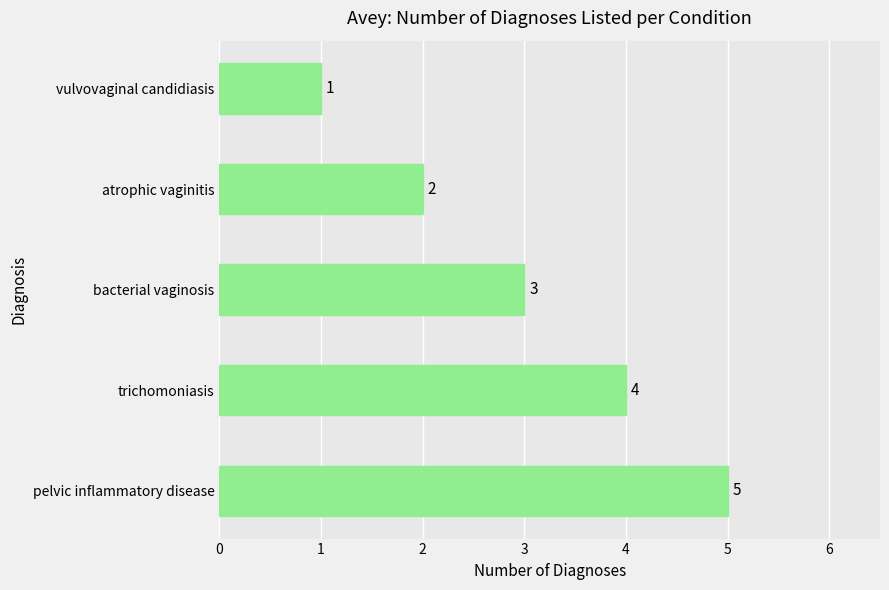

What is the smallest value displayed?

1